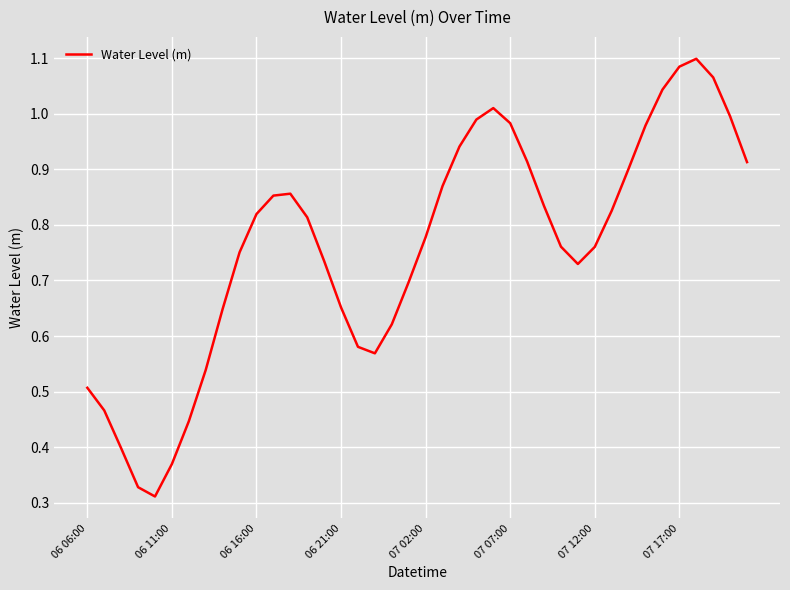

What is the average value?

0.8